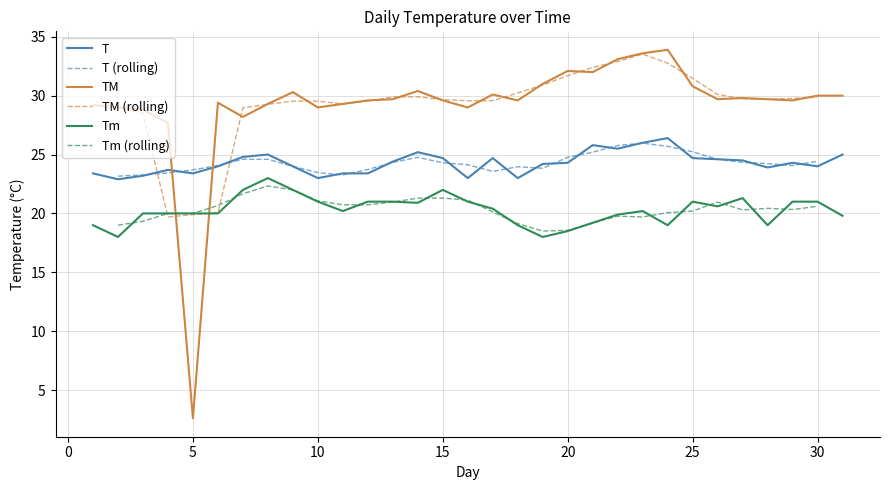

Which series has the largest total across all categories?

TM